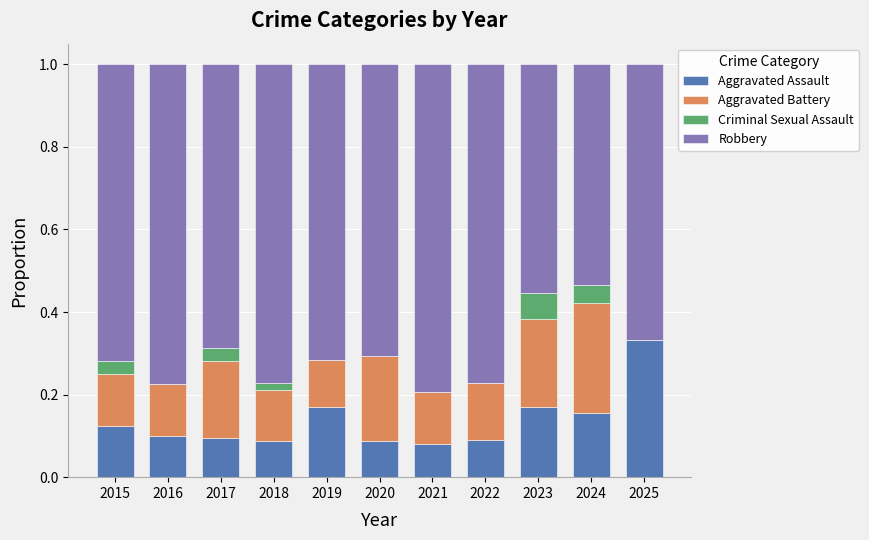

The value of Aggravated Assault at 2022 is 0.1. True or false?

True